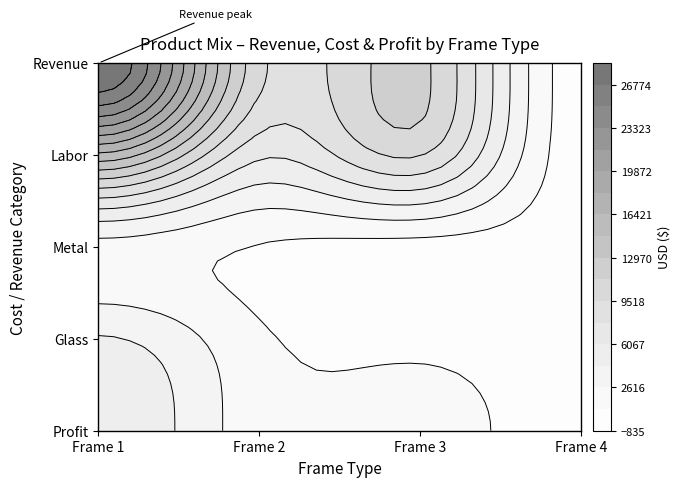

How many data points in Glass are above 1200?

1